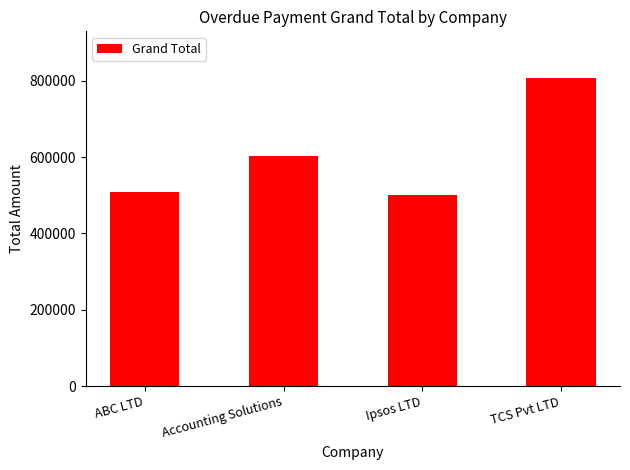

What is the change in value from ABC LTD to Ipsos LTD?

-5900